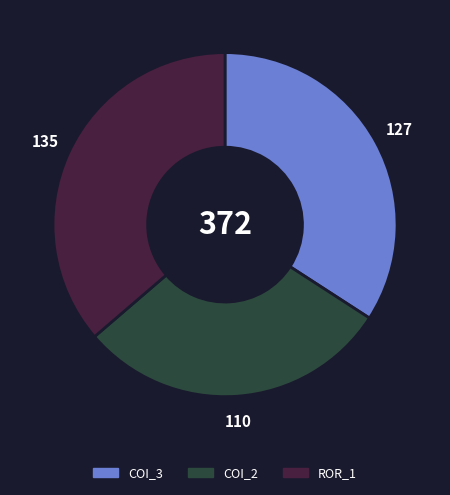

The ROR_1 slice represents 43% of the pie. True or false?

False